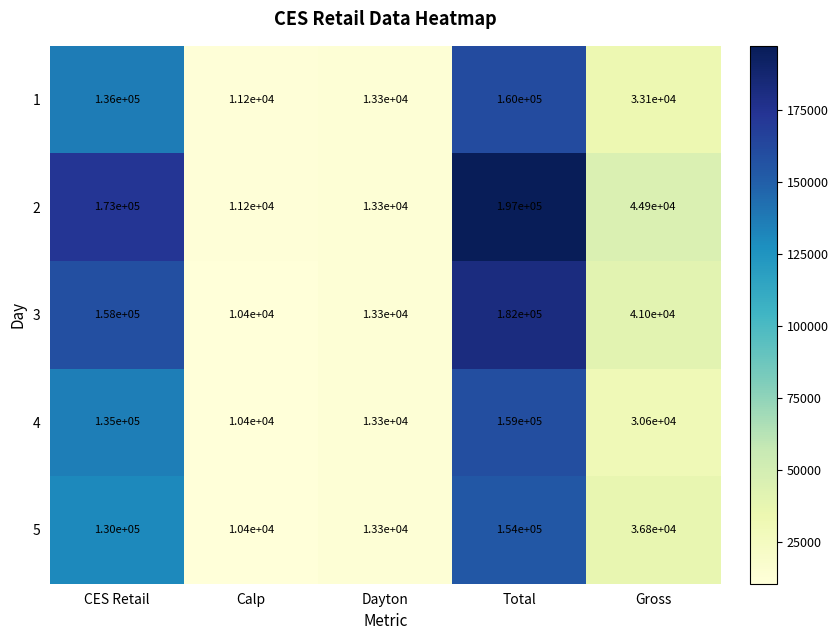

What is the greatest value displayed?

197000